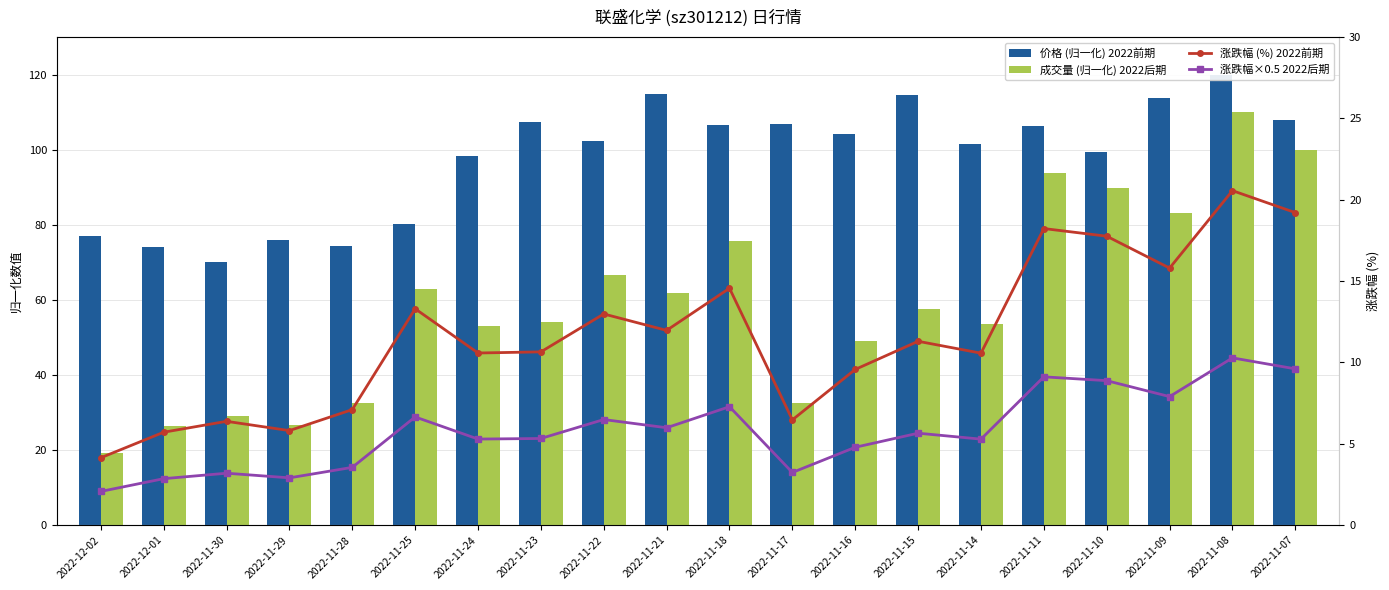

Is it true that 涨跌幅 (%) 2022前期 equals 14.6 at 2022-11-18?

True